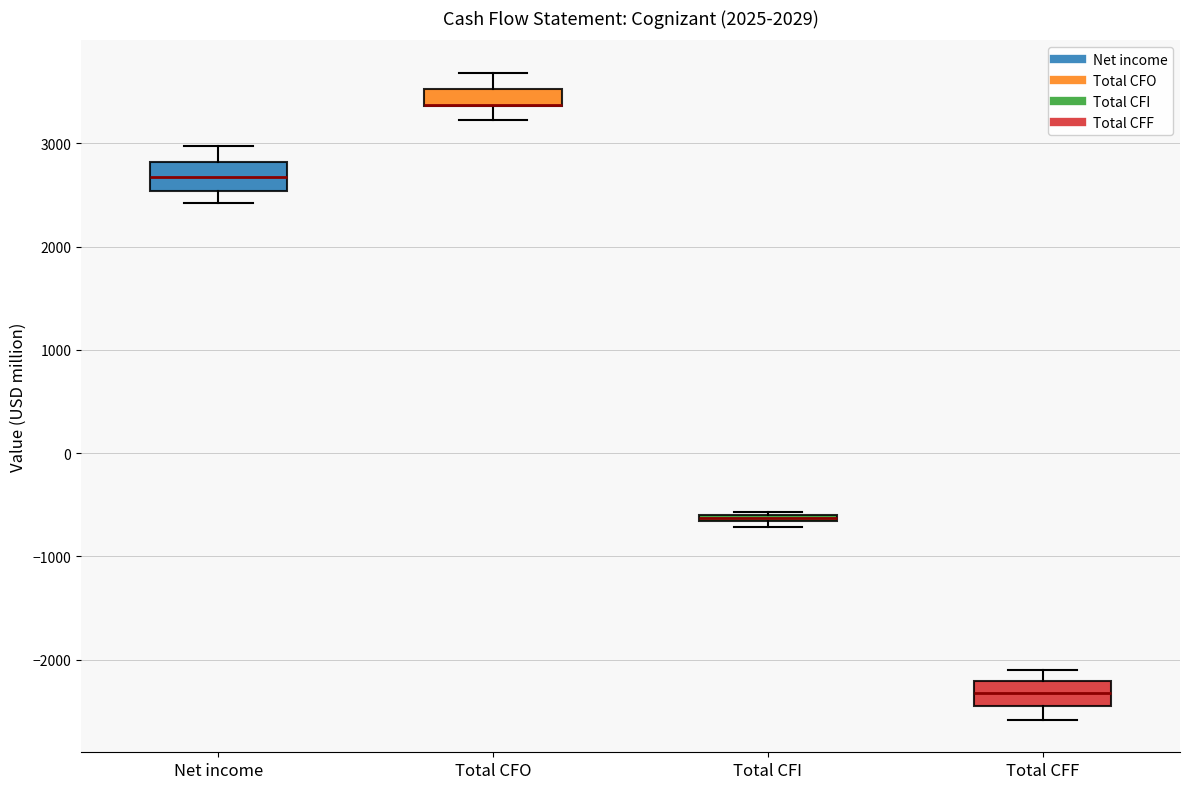

Where is the upper edge of the box for Total CFI on the y-axis? The values are not printed on the chart, so give them approximately, as read against the axis.

-600